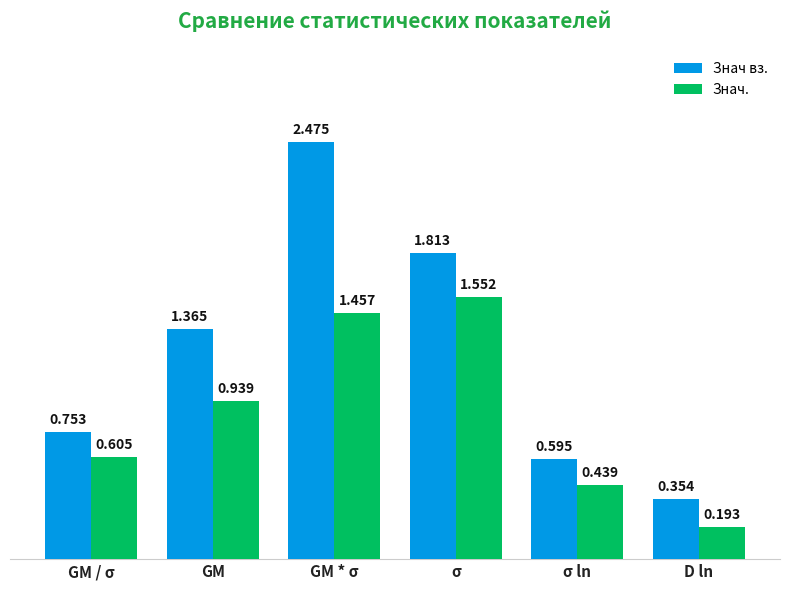

The value of Знач. at D ln is 0.3. True or false?

False